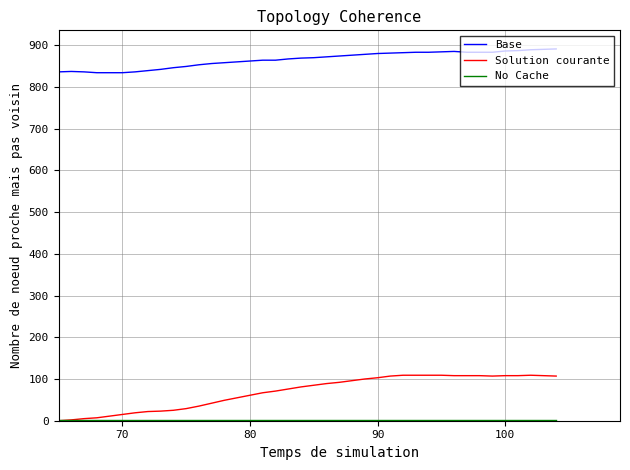

True or false: Solution courante and Base cross at least once.

False